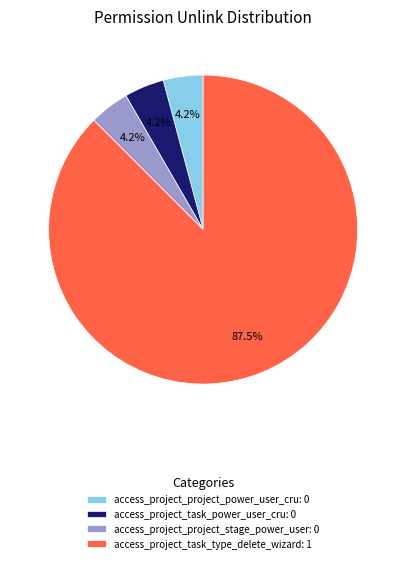

Is there any slice that represents more than half of the pie?

Yes